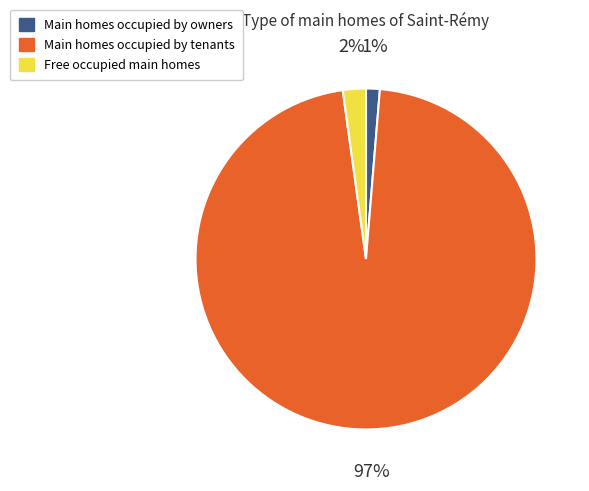

How many slices are in this pie chart?

3